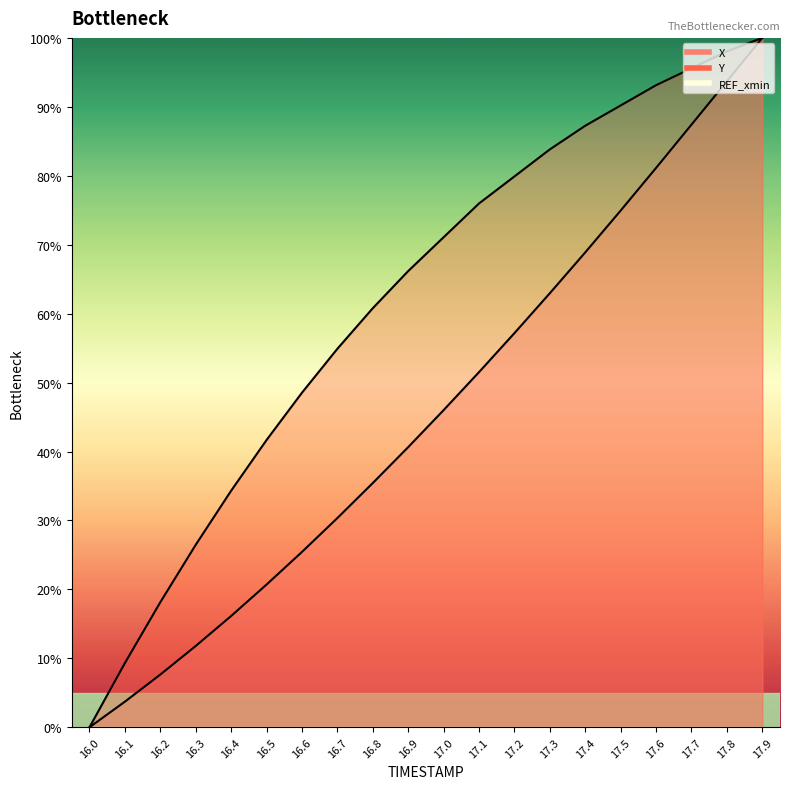

True or false: X and Y cross at least once.

False